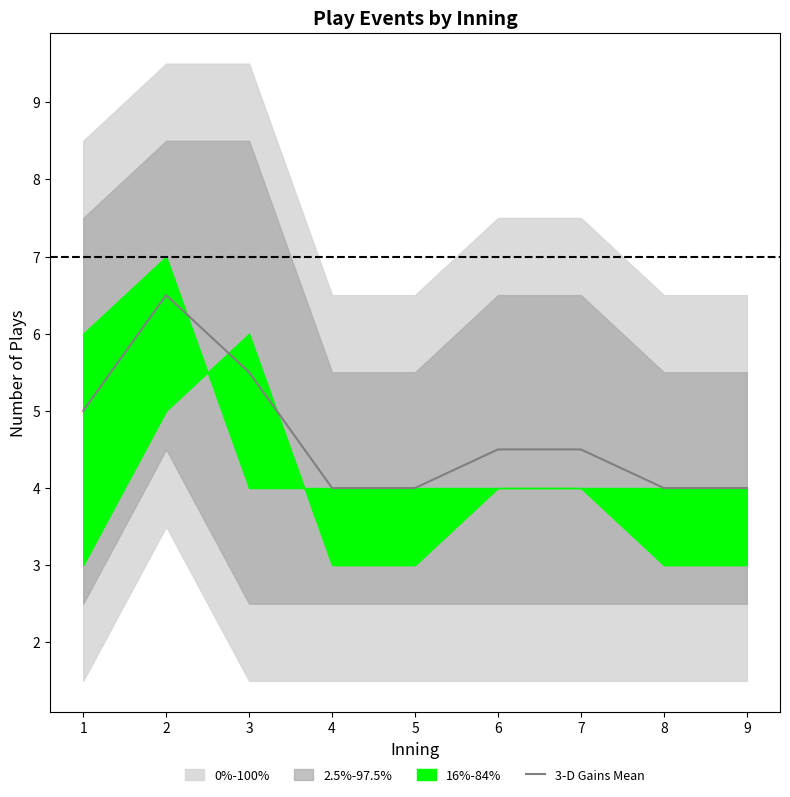

Does the chart have visible grid lines?

No